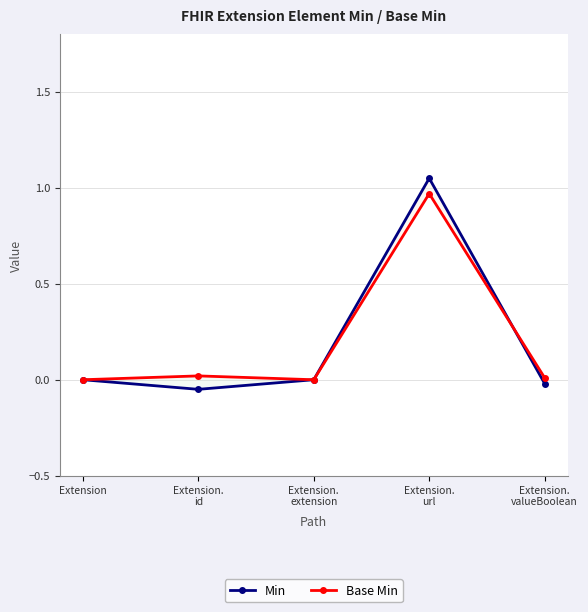

Where do Base Min and Min first cross each other?

Extension.
url and Extension.
valueBoolean